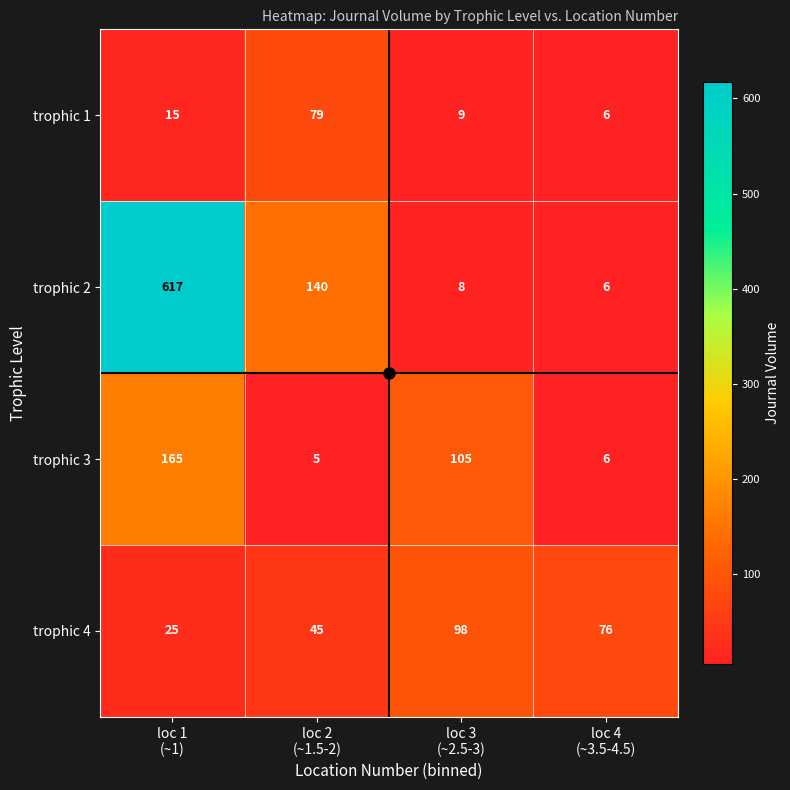

What is the greatest value displayed?

617